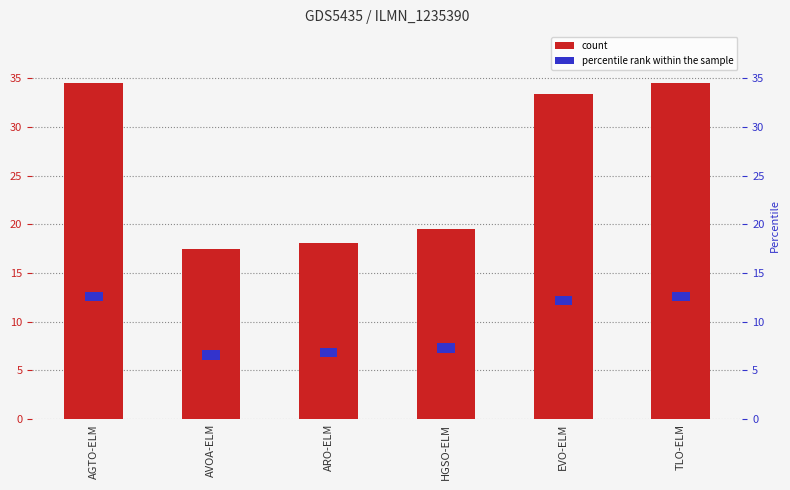

How many bars are there in total?

6